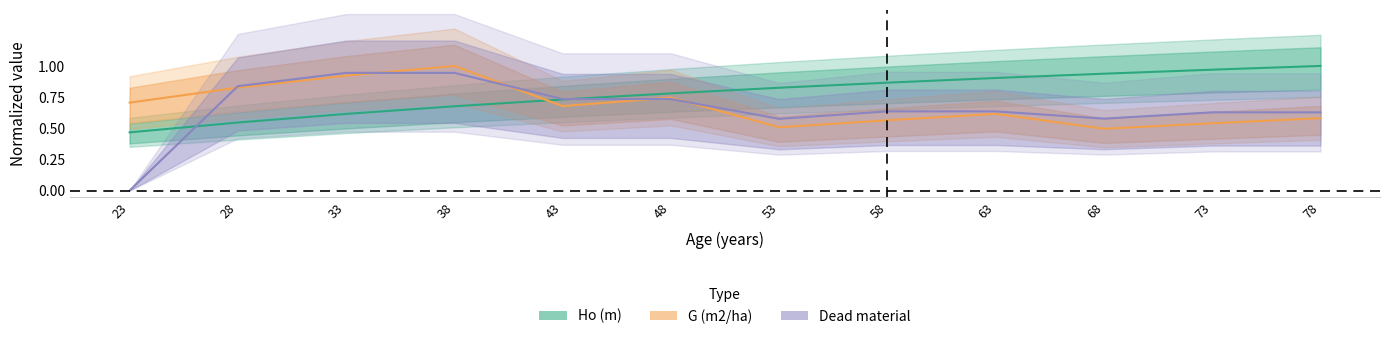

Which category has the lowest value across all series?

23